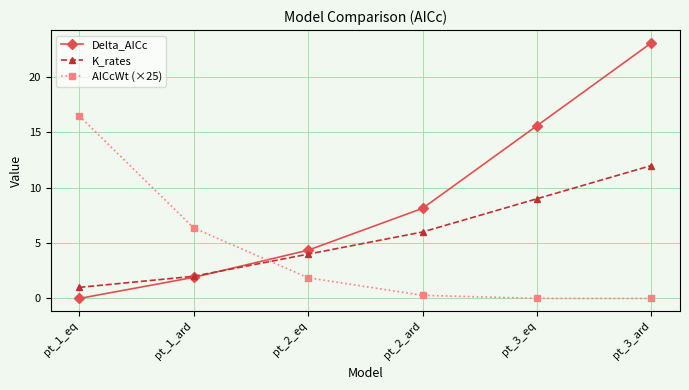

At which label is Delta_AICc closest to 11?

pt_2_ard